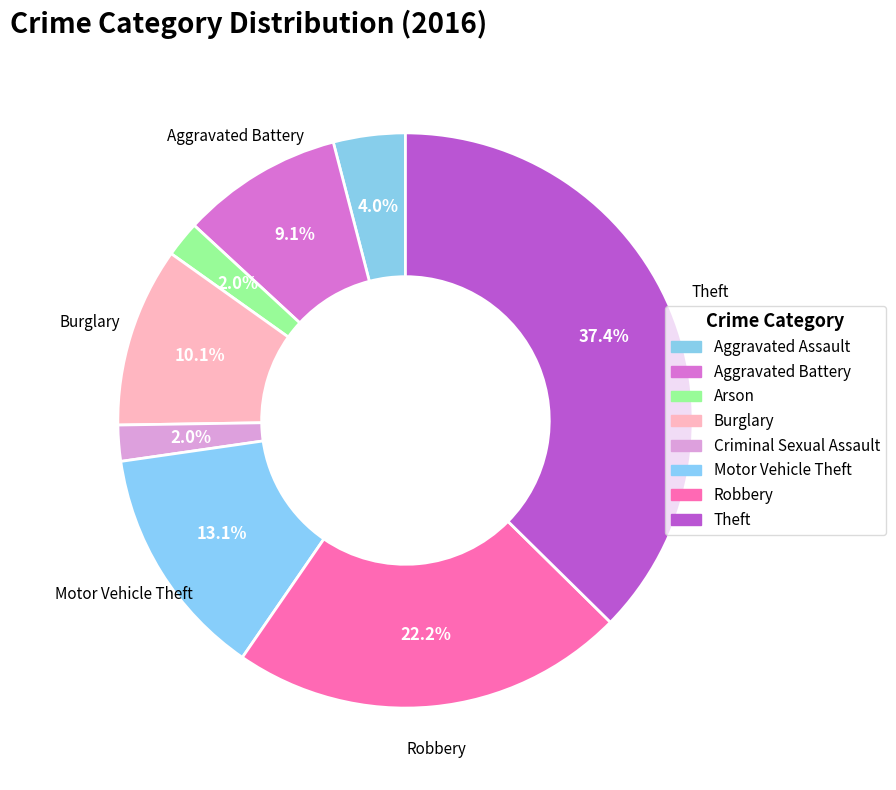

How many segments does this pie chart have?

8